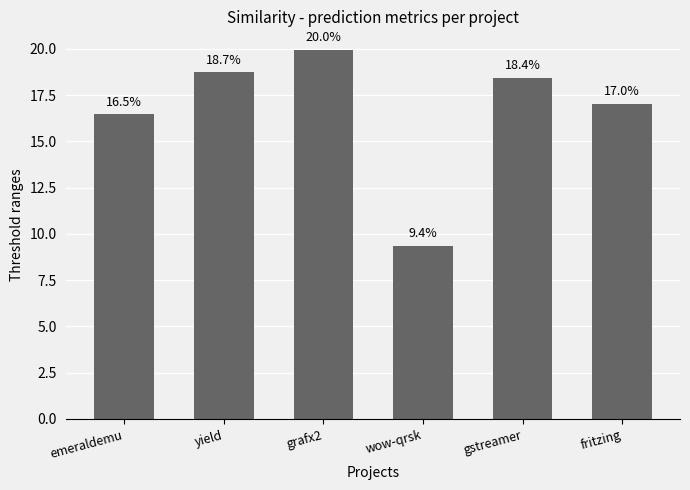

Approximately how many times larger is the value at emeraldemu compared to yield?

0.9